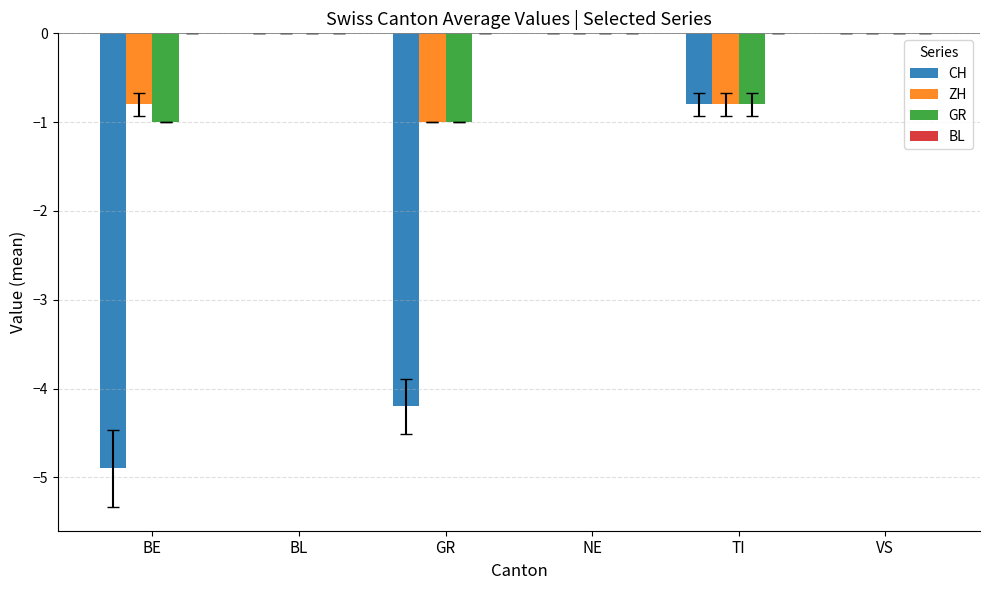

Reading left to right, list all the values displayed in this chart.

CH: BE=-4.9	BL=0.0	GR=-4.2	NE=0.0	TI=-0.8	VS=0.0
ZH: BE=-0.8	BL=0.0	GR=-1.0	NE=0.0	TI=-0.8	VS=0.0
GR: BE=-1.0	BL=0.0	GR=-1.0	NE=0.0	TI=-0.8	VS=0.0